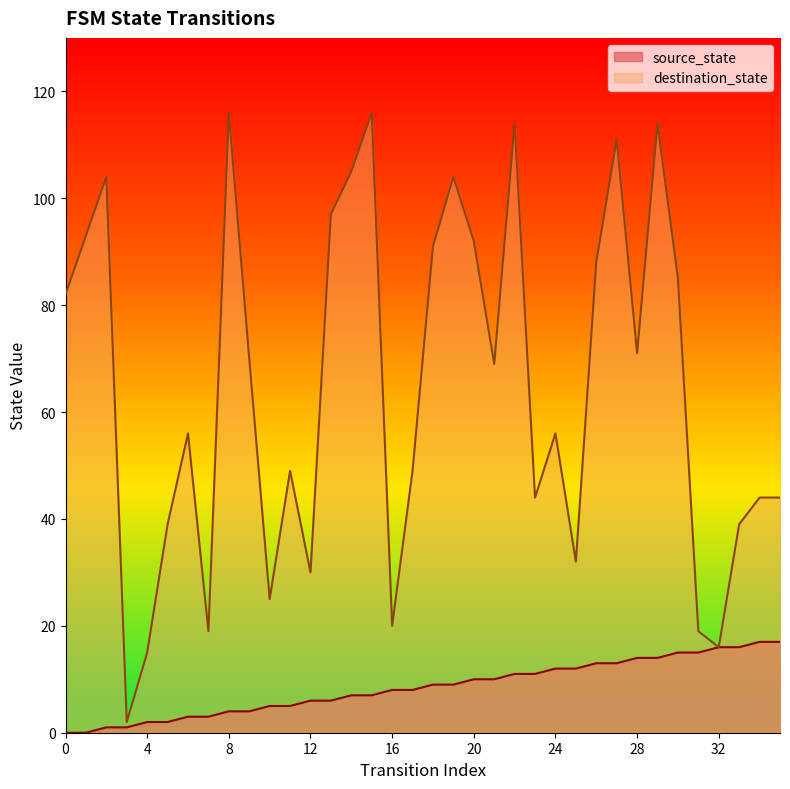

How many series are shown in this chart?

2